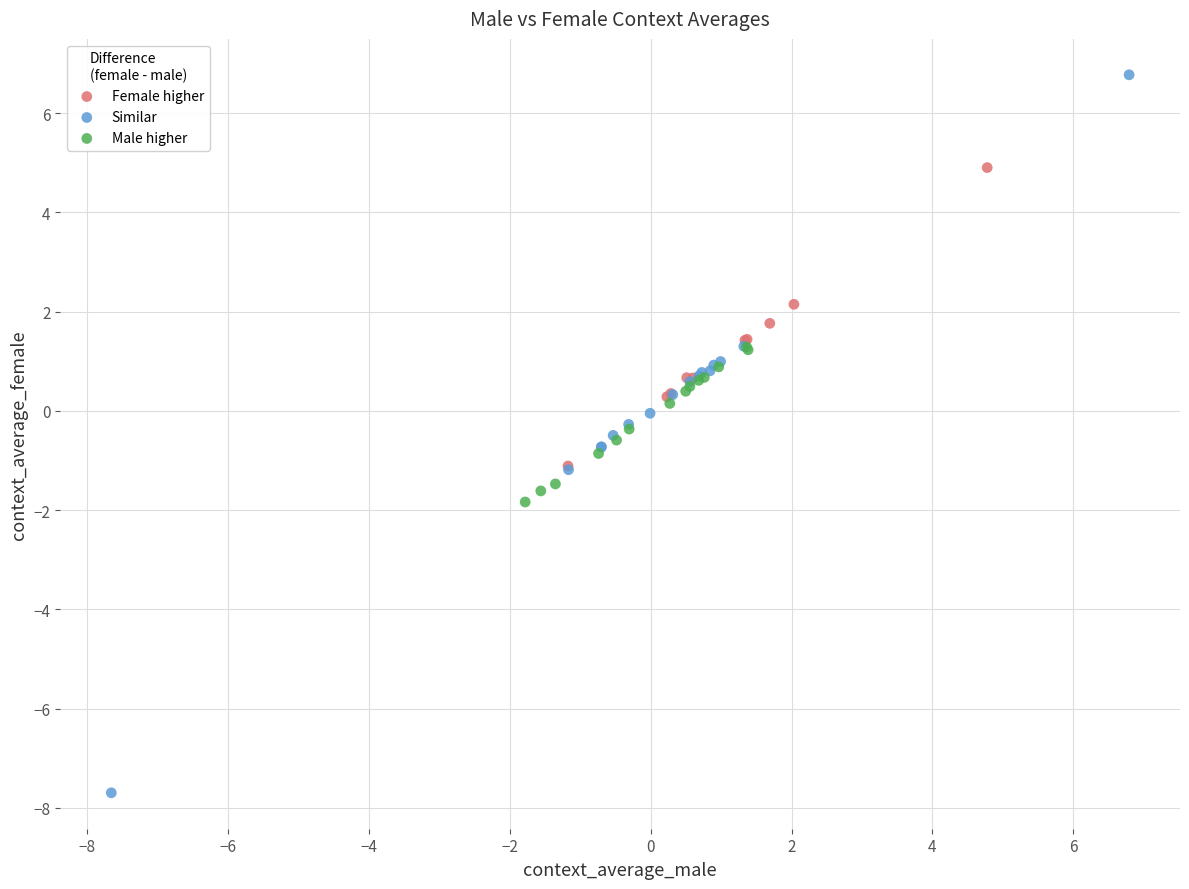

Which series contains the highest Y value?

Similar